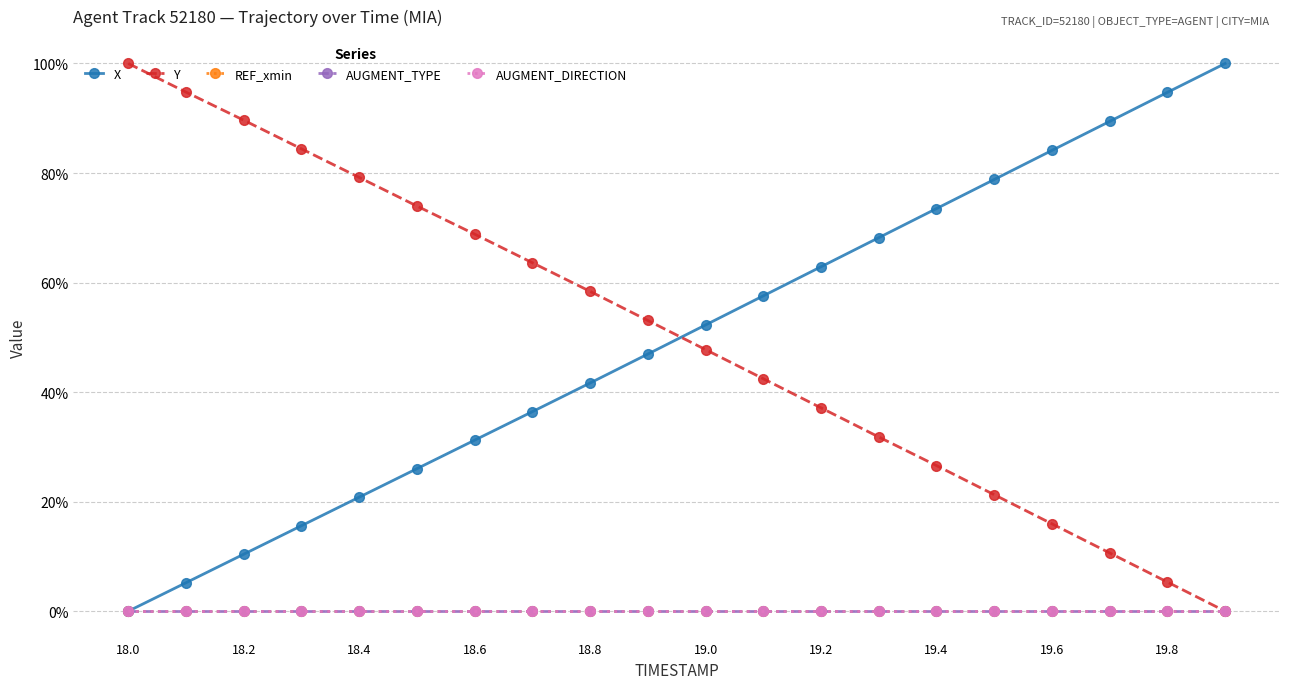

Is this an area chart (filled region under the line)?

No